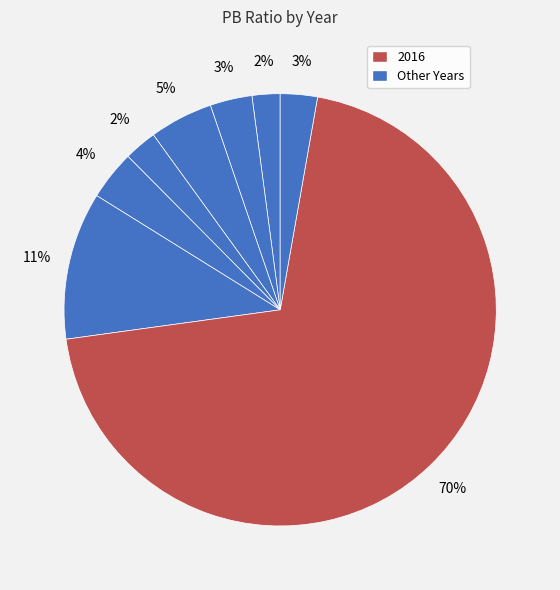

How many segments does this pie chart have?

8